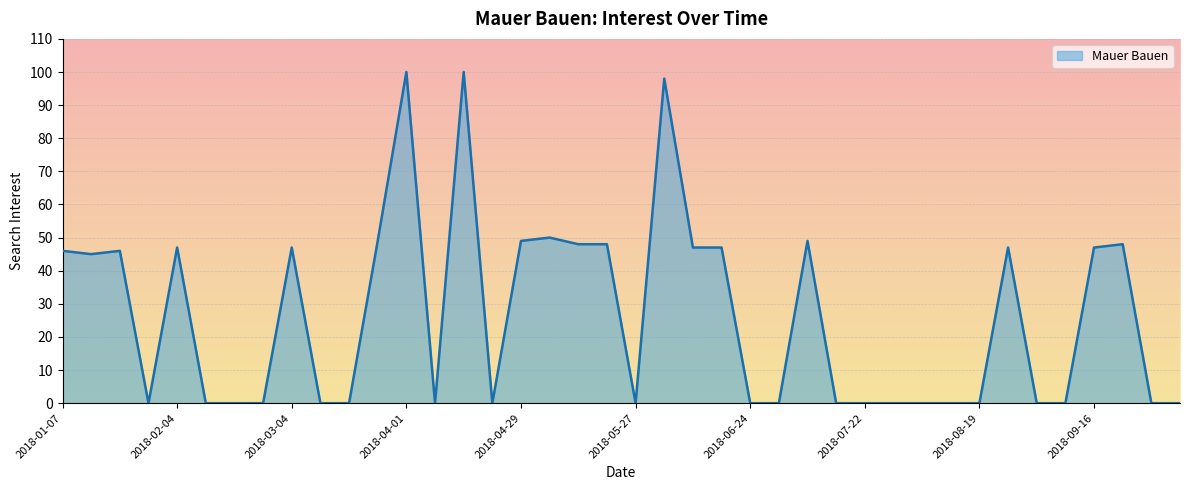

What is the maximum value shown in the chart?

100